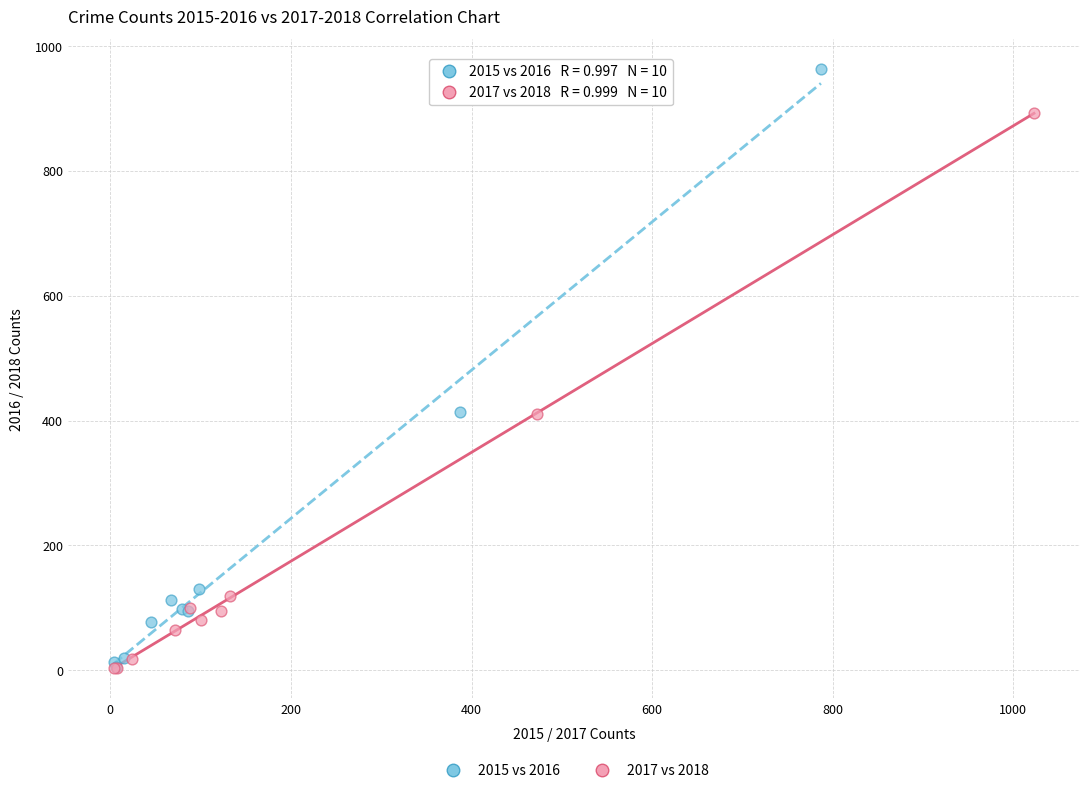

What are all the series names shown in the legend?

2015 vs 2016, 2017 vs 2018